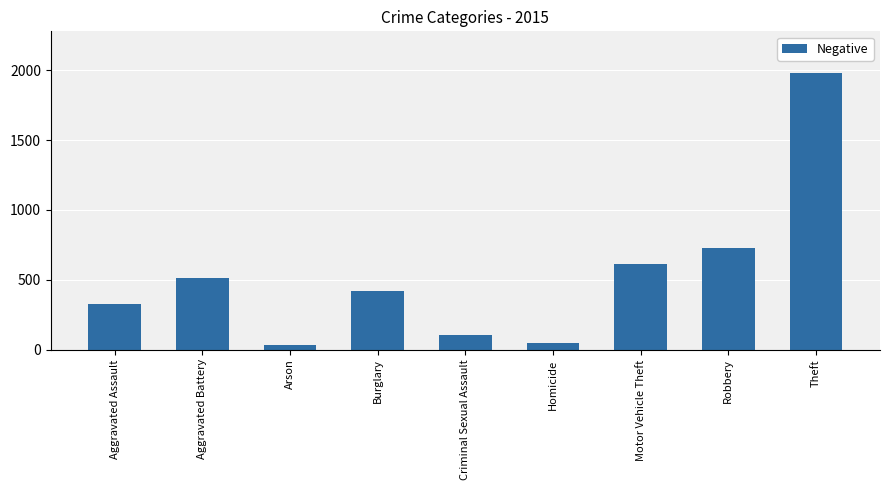

How many categories are shown in the chart?

9